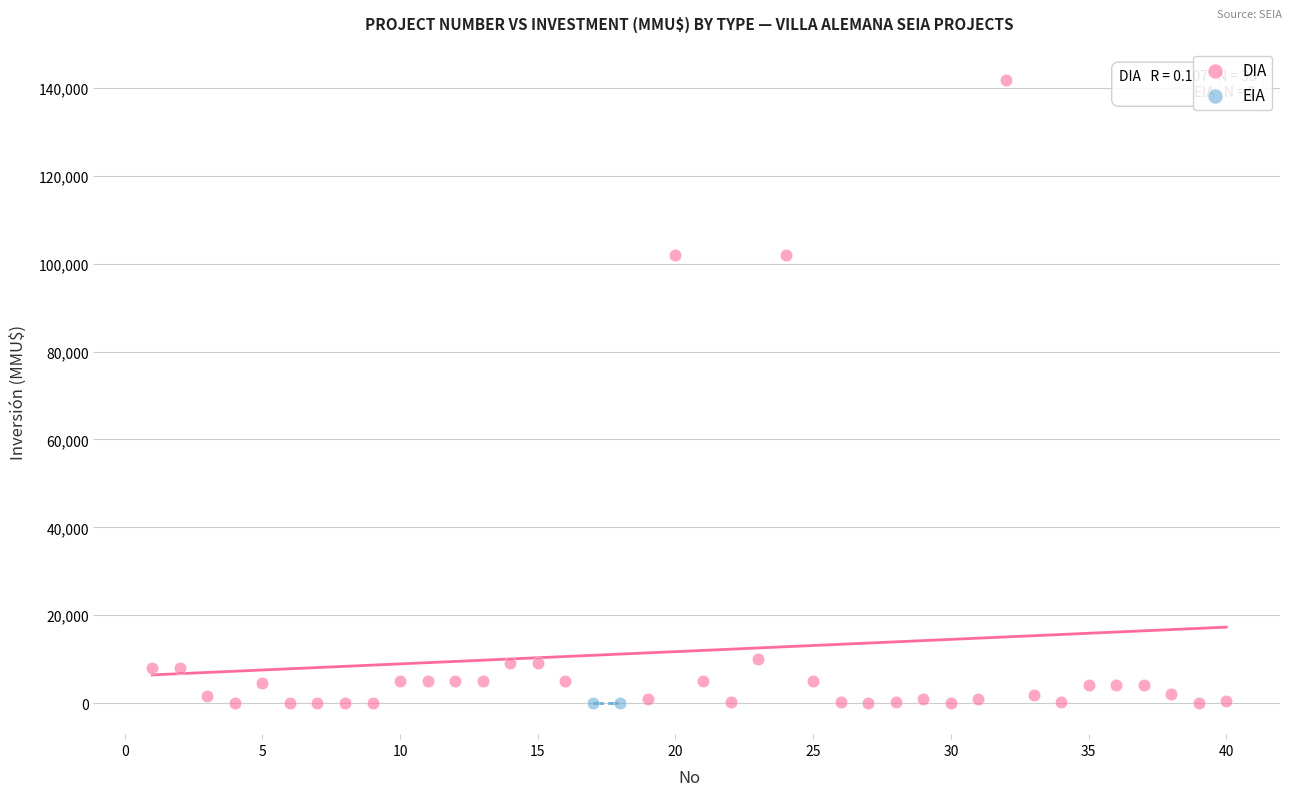

What are all the series names shown in the legend?

DIA, EIA